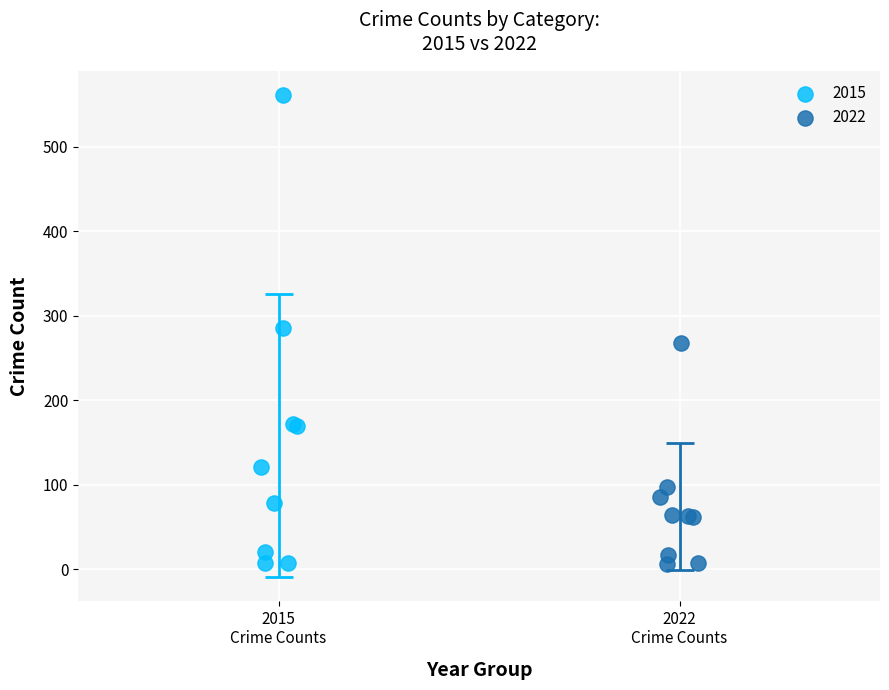

Which series has the widest spread of Y values?

2015